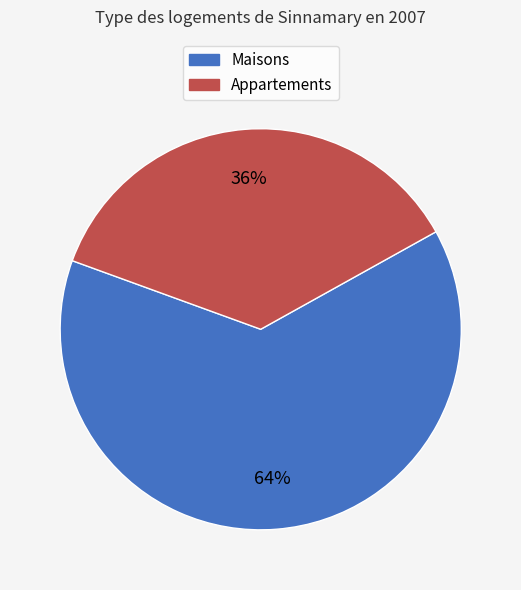

To the nearest percent, what is the average slice percentage?

50%